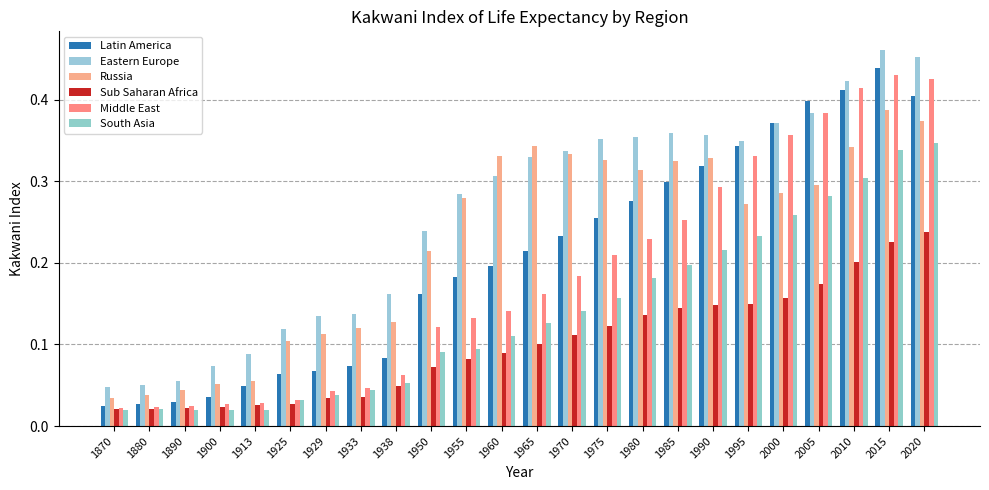

At 1929, list the series in order from largest to smallest.

Eastern Europe, Russia, Latin America, Middle East, South Asia, Sub Saharan Africa